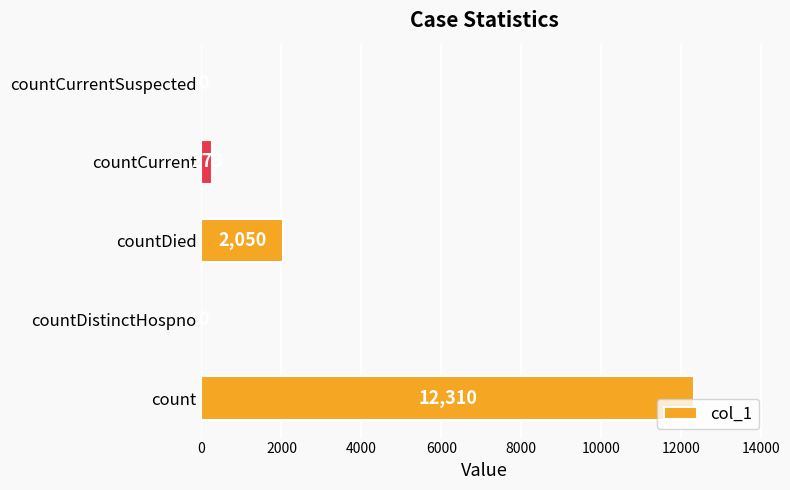

What is the change in value from count to countDied?

-10260